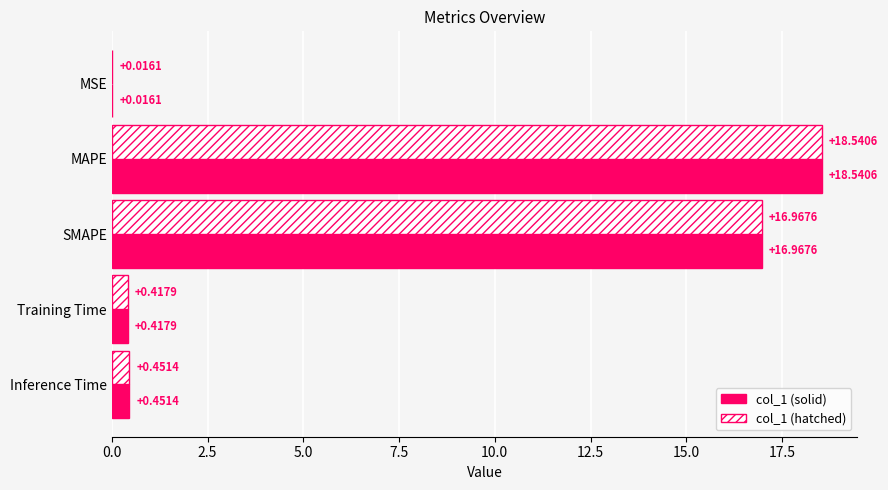

Where is col_1 (hatched) nearest to the value 9?

SMAPE